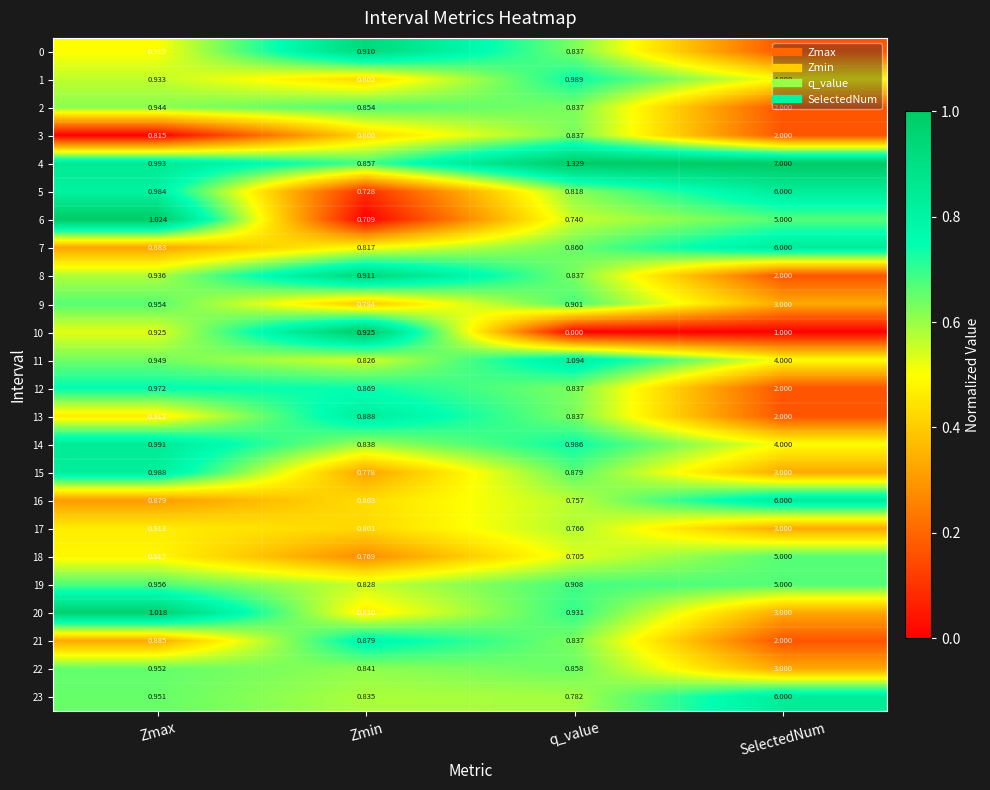

Which category has the highest value across all series?

SelectedNum